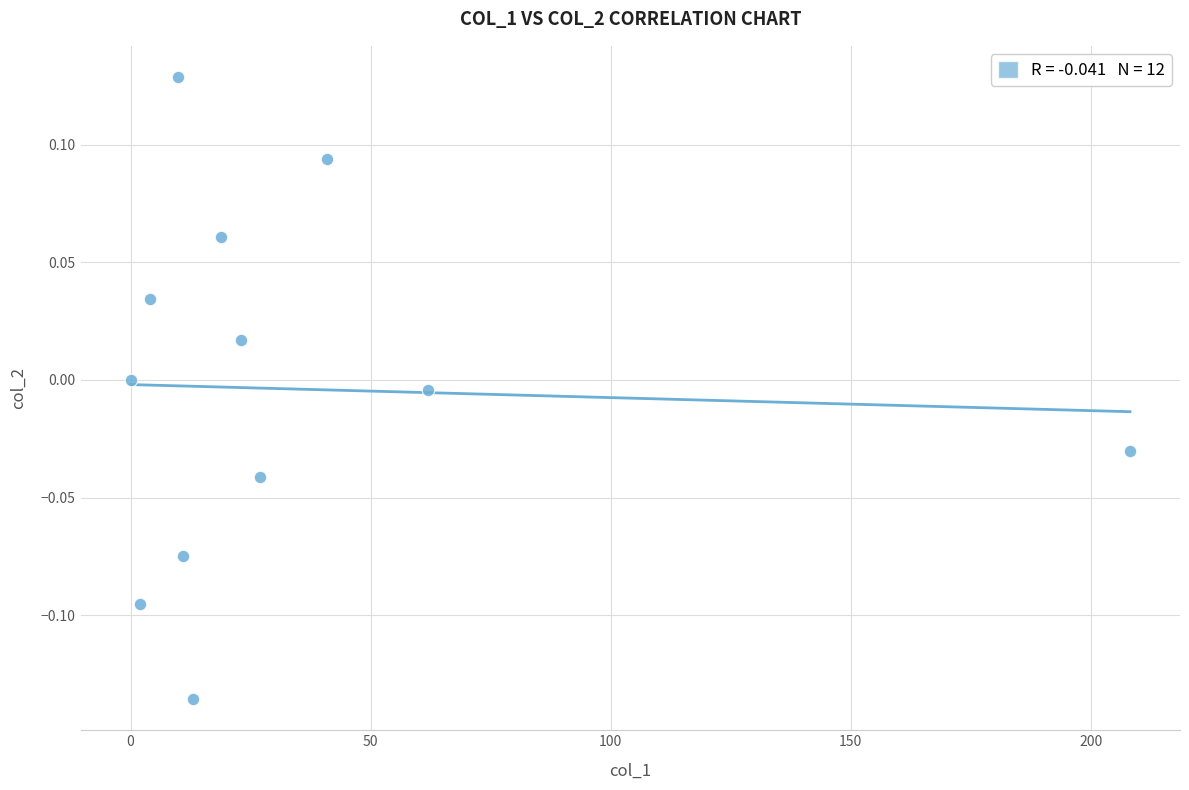

What is the range of Y values (max minus min)?

0.3